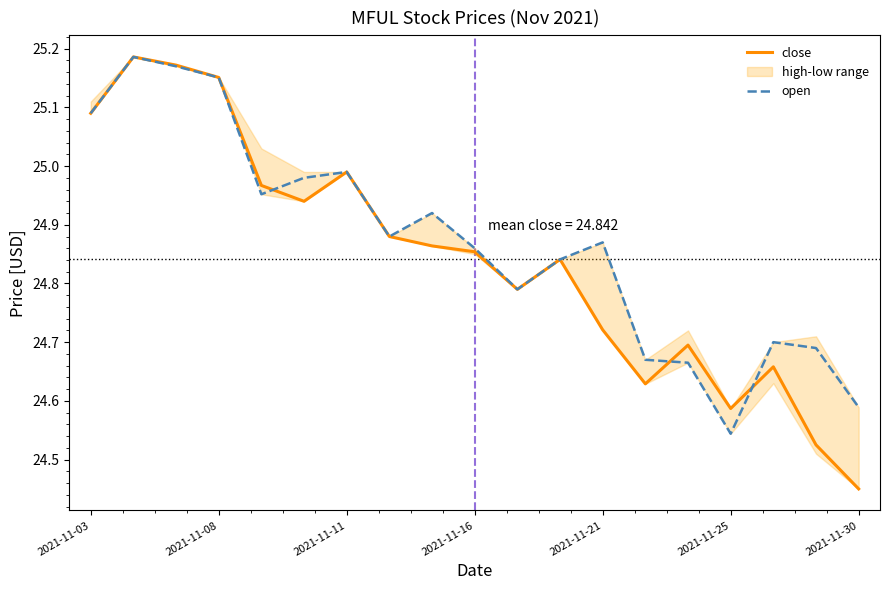

What is the value of the close point at the 18th from the left?

24.5